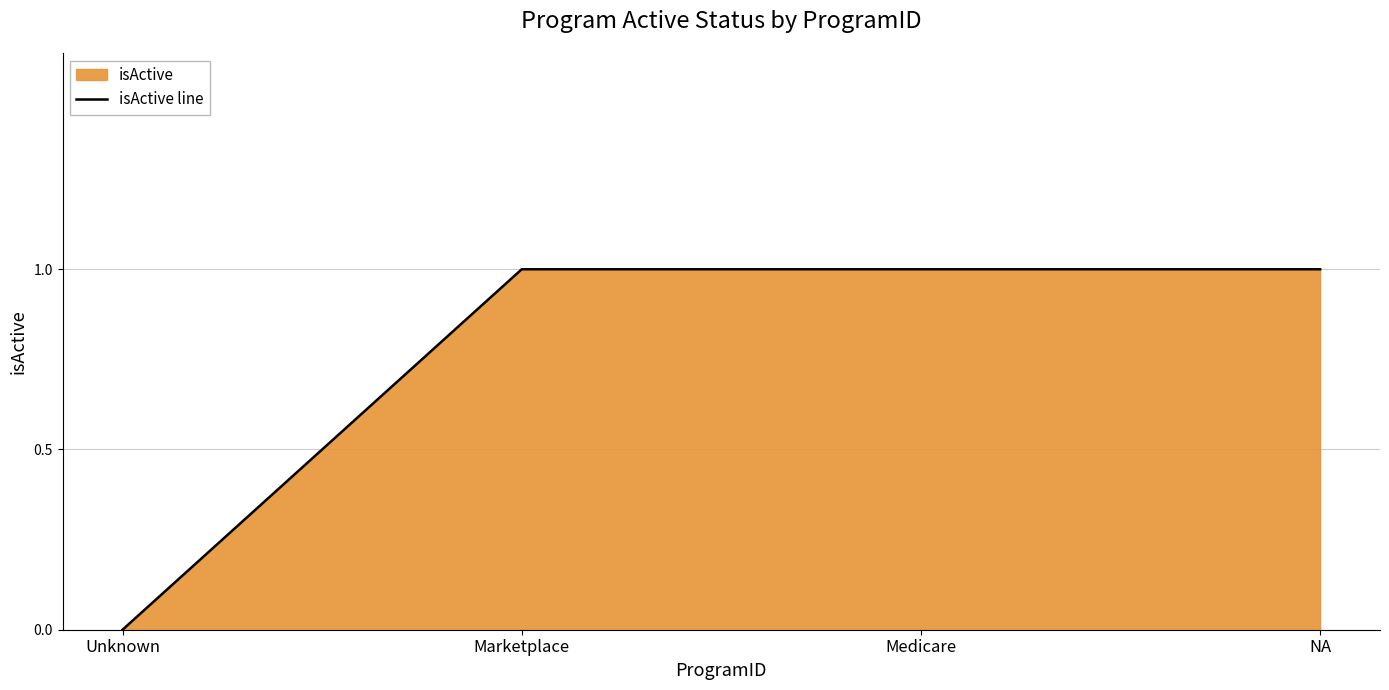

List the labels in order of value, smallest first.

Unknown, Marketplace, Medicare, NA